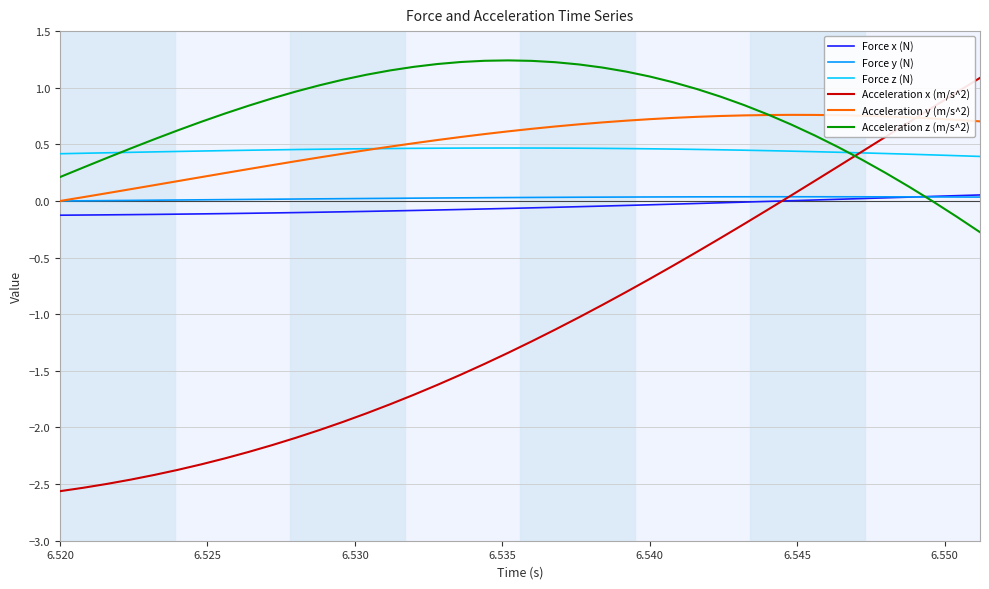

What is the difference between the maximum and minimum values in the Acceleration x (m/s^2) series?

3.6